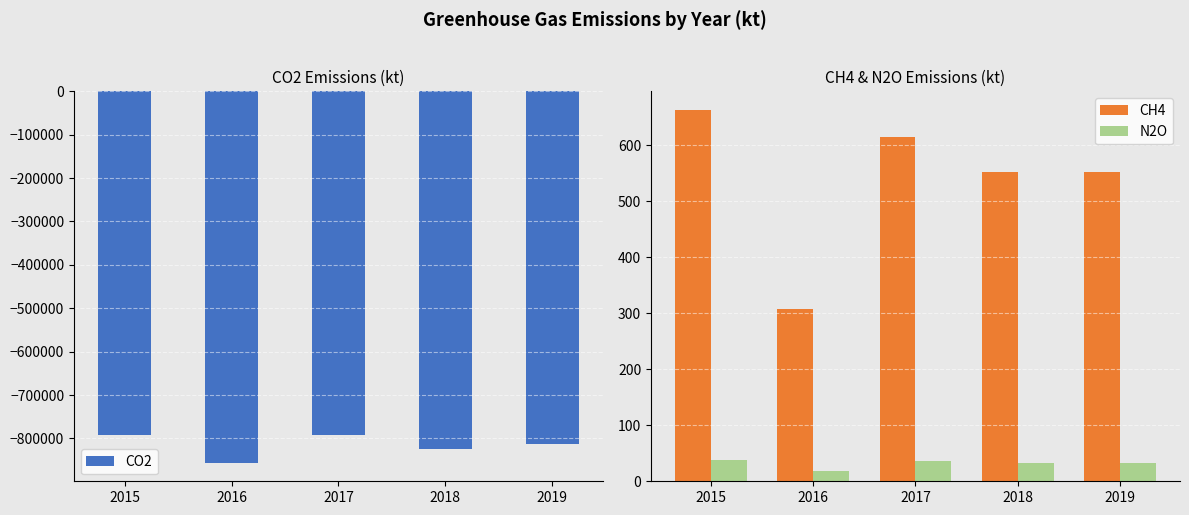

How many data points does each series have?

5